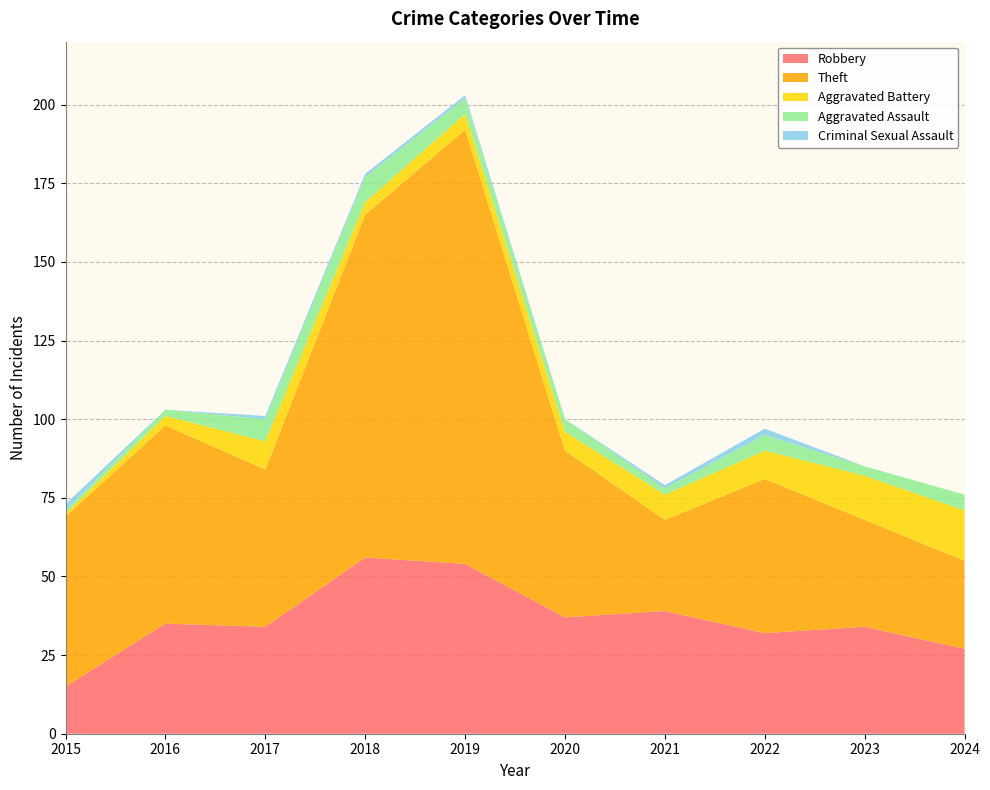

Reading right to left, transcribe all the data shown in this chart.

Robbery: 2024=27	2023=34	2022=32	2021=39	2020=37	2019=54	2018=56	2017=34	2016=35	2015=15
Theft: 2024=28	2023=34	2022=49	2021=29	2020=53	2019=138	2018=109	2017=50	2016=63	2015=54
Aggravated Battery: 2024=16	2023=14	2022=9	2021=8	2020=6	2019=5	2018=4	2017=9	2016=3	2015=1
Aggravated Assault: 2024=5	2023=3	2022=5	2021=2	2020=4	2019=5	2018=8	2017=7	2016=2	2015=1
Criminal Sexual Assault: 2024=0	2023=0	2022=2	2021=1	2020=0	2019=1	2018=1	2017=1	2016=0	2015=2